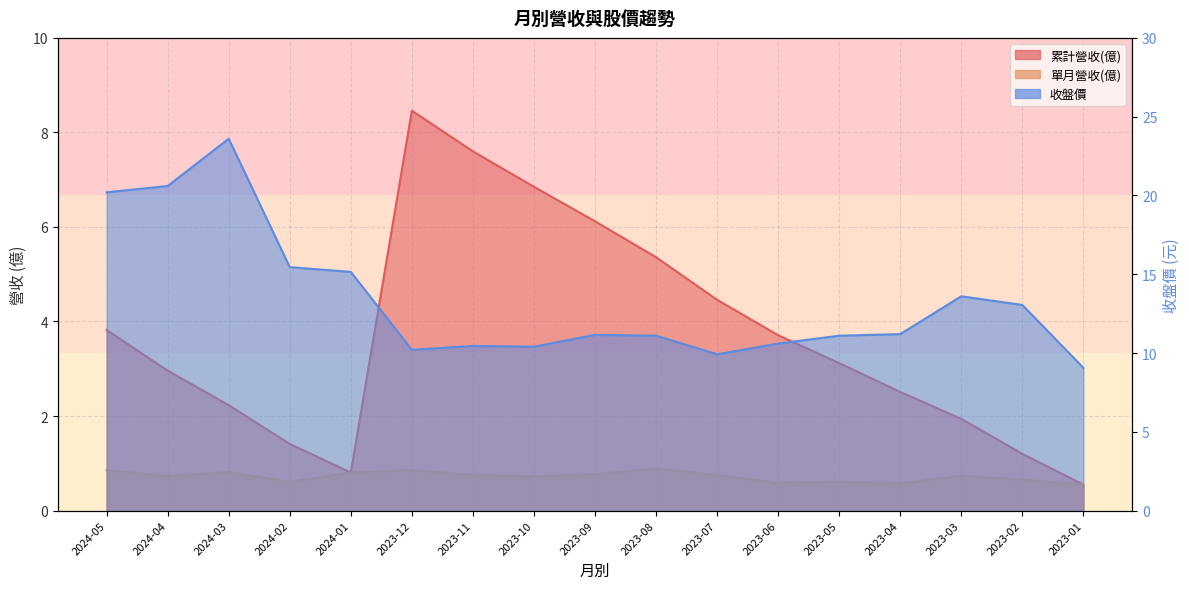

Rank the series by their average value, from highest to lowest.

收盤價, 累計營收(億), 單月營收(億)